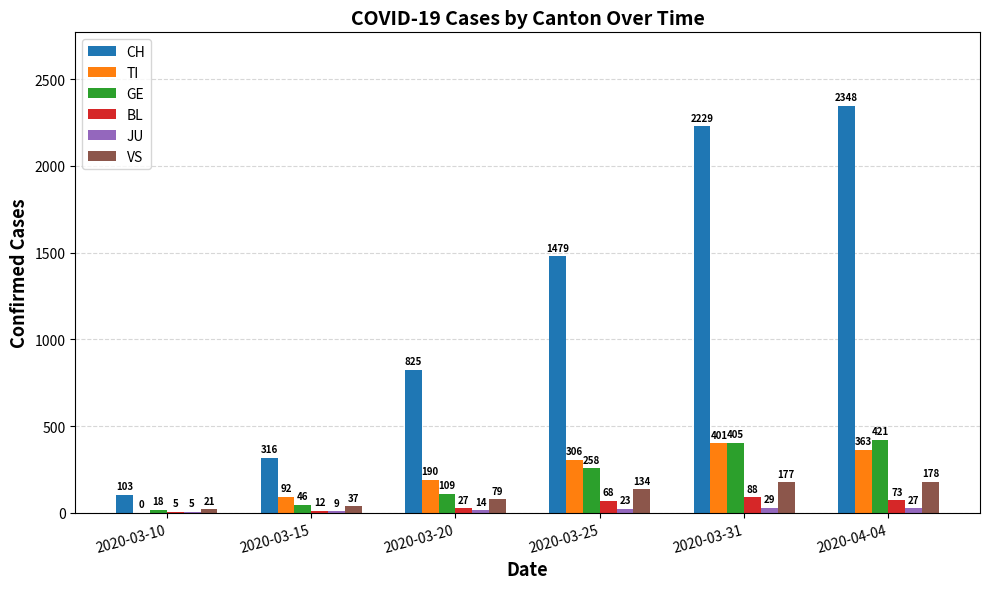

What is the sum of the GE values at 2020-03-31 and 2020-04-04?

826